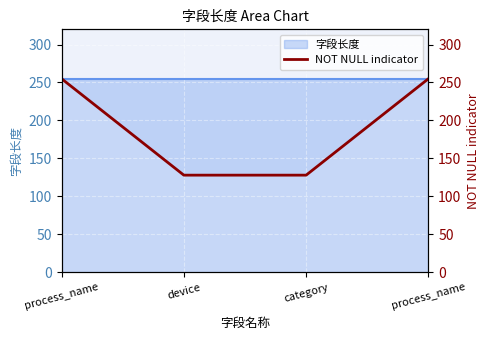

What is the difference between the values at category and process_name?

127